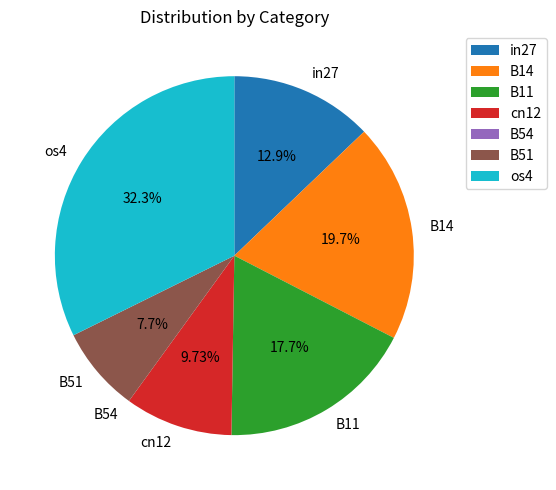

Does cn12 account for over 50% of the chart?

No